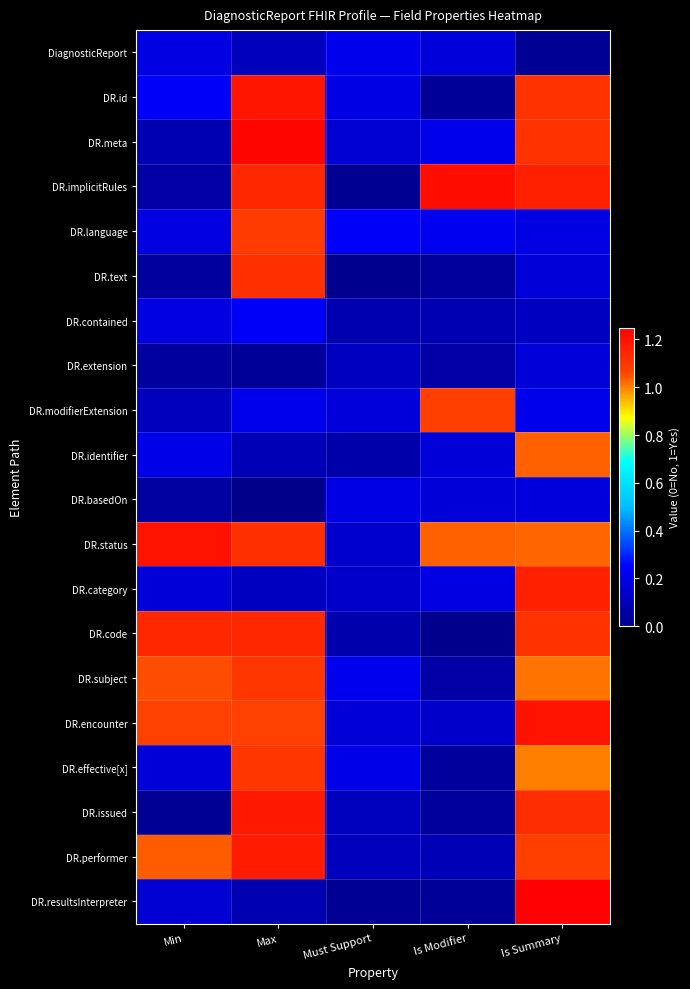

What is the difference between the highest and lowest values at Must Support?

0.2